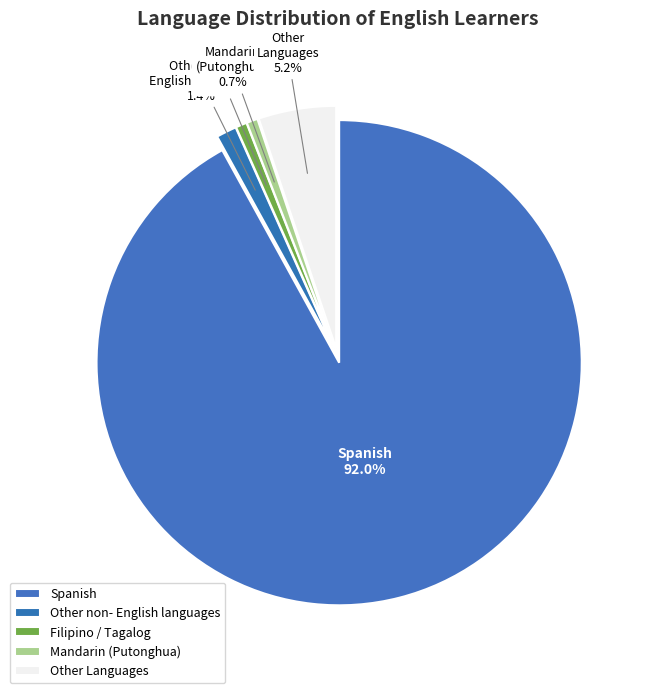

Which slice is the largest?

Spanish